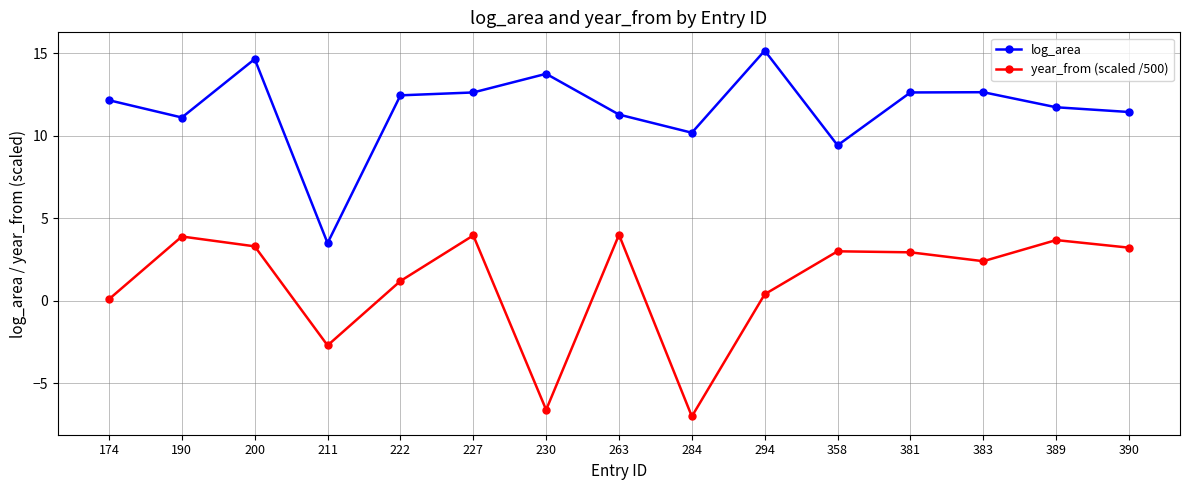

Is it true that log_area equals 17.7 at 284?

False